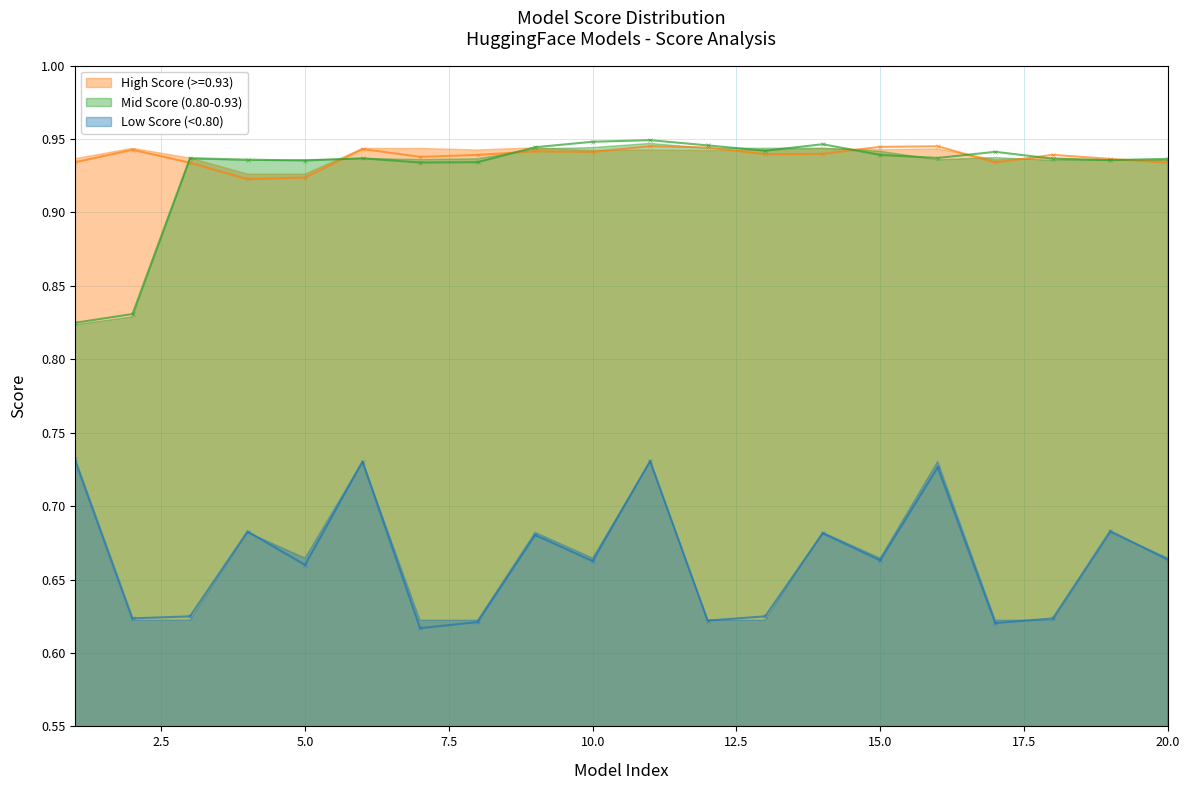

What is the value of the Mid Score (0.80-0.93) point at the 18th from the left?

0.9